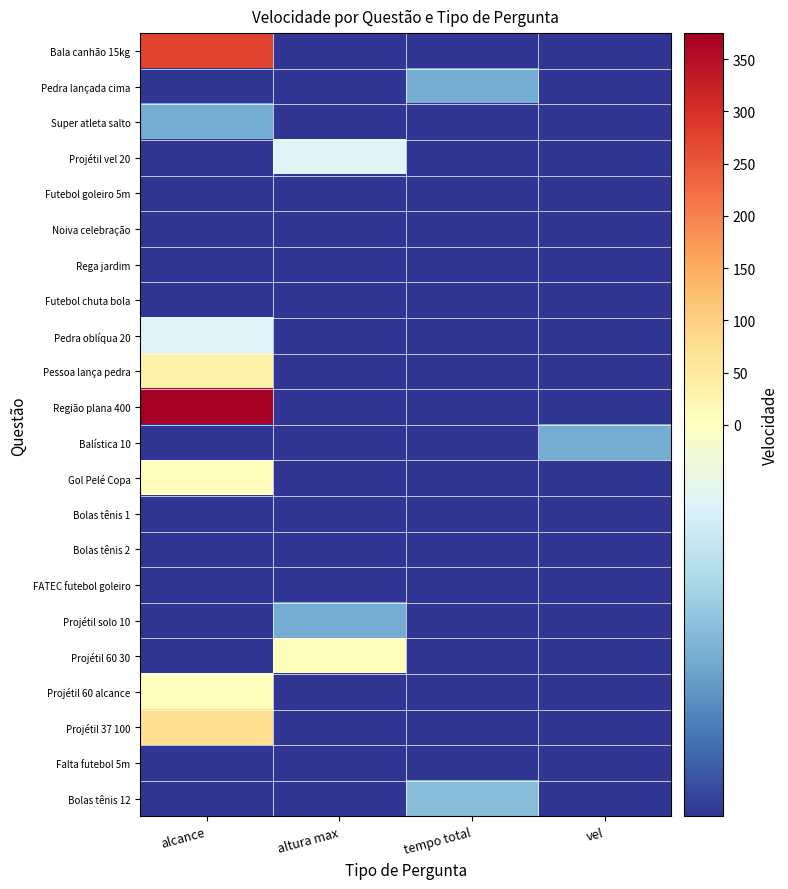

What is the difference between the highest and lowest values at altura max?

30